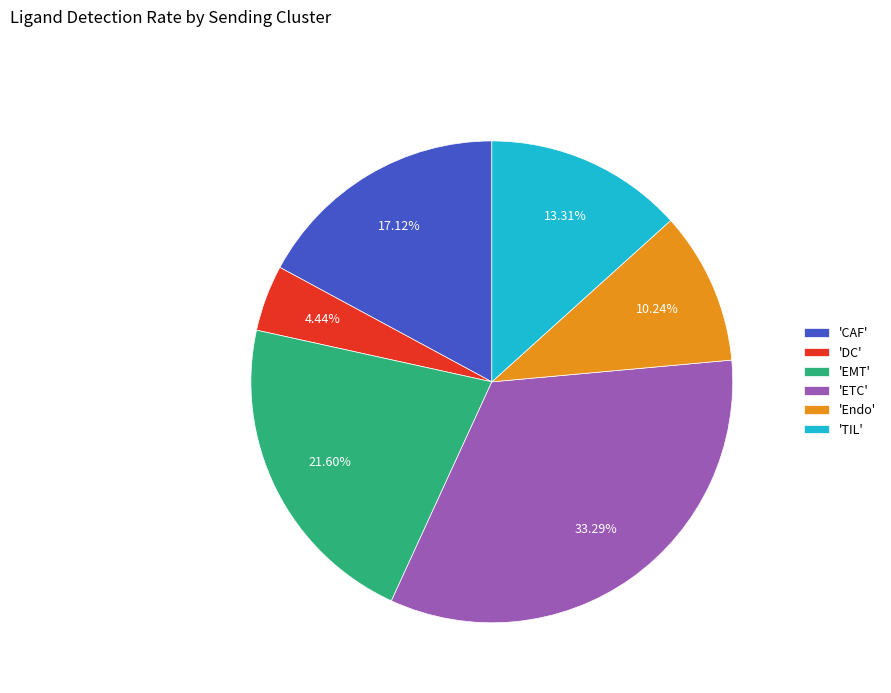

Rank the categories by value from highest to lowest.

'ETC', 'EMT', 'CAF', 'TIL', 'Endo', 'DC'